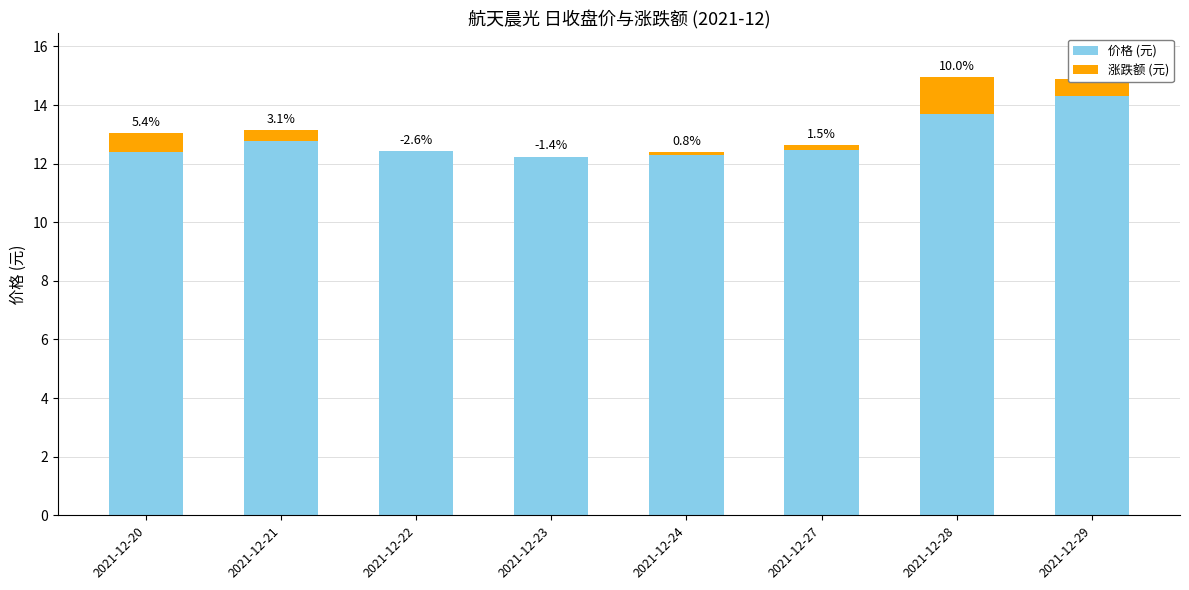

True or false: 涨跌额 (元) has a value of -0.7 at 2021-12-22.

False